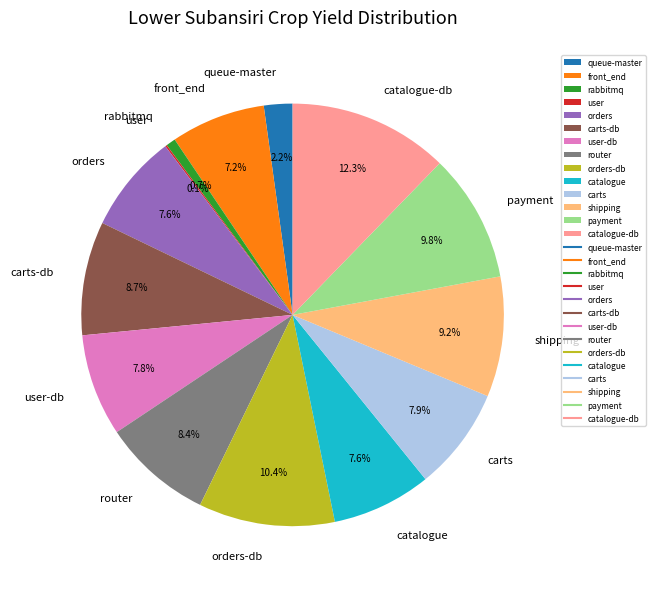

How much of the chart is everything except front_end?

92.8%